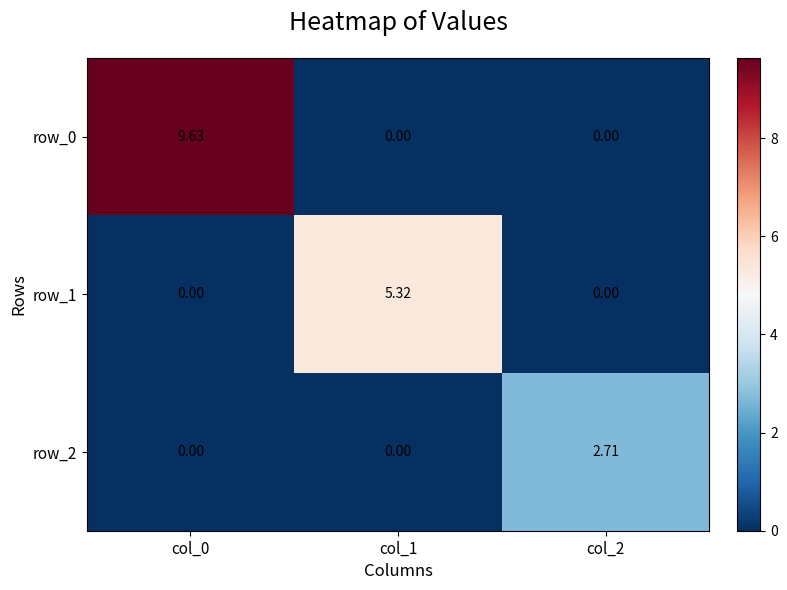

Which series changed the most between col_1 and col_2?

row_1